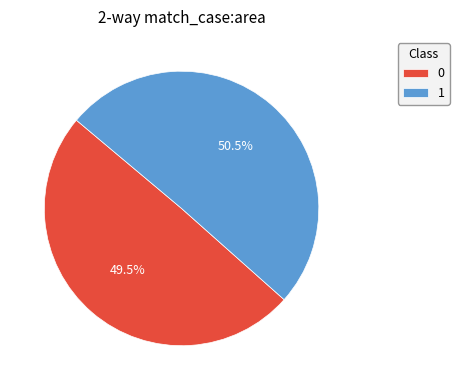

To the nearest percent, what is the difference between the largest and smallest slice percentages?

1%